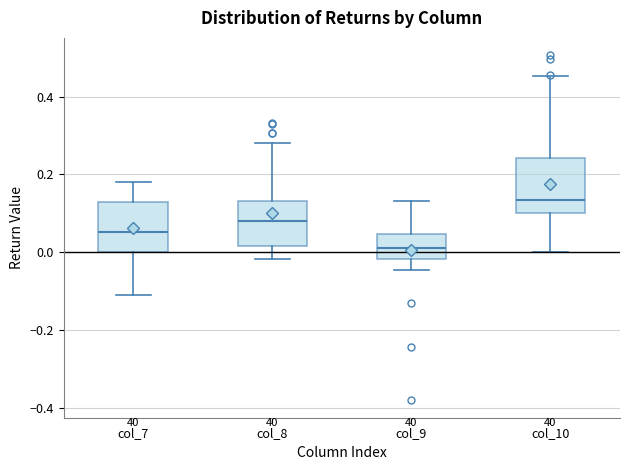

Reading left to right, read every box against the y-axis: the position of its median line, the range the box covers, and the ends of its whiskers. The values are not printed on the chart, so give them approximately, as read against the axis.

col_7: median 0.06, box 0.00 to 0.12, whiskers -0.12 to 0.18
col_8: median 0.08, box 0.02 to 0.14, whiskers -0.02 to 0.28
col_9: median 0.02, box -0.02 to 0.04, whiskers -0.04 to 0.14
col_10: median 0.14, box 0.10 to 0.24, whiskers 0.00 to 0.46